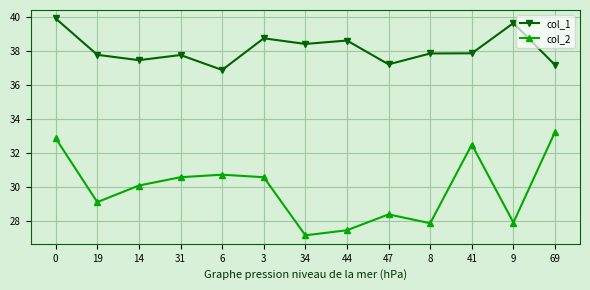

Is it true that col_1 equals 37.5 at 14?

True